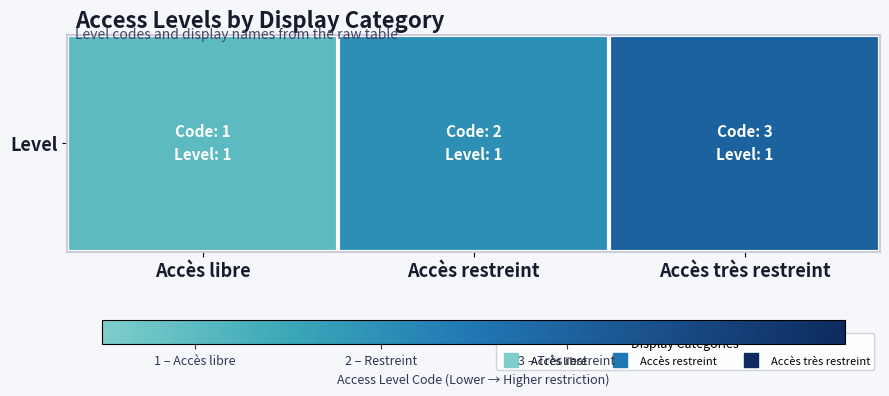

Rank the categories by value from lowest to highest.

Accès libre, Accès restreint, Accès très restreint